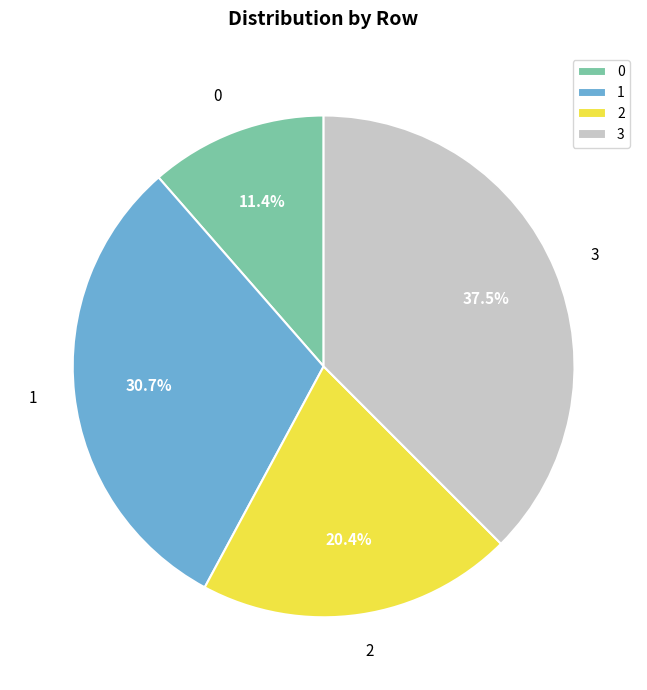

Which has a higher value, 1 or 0?

1